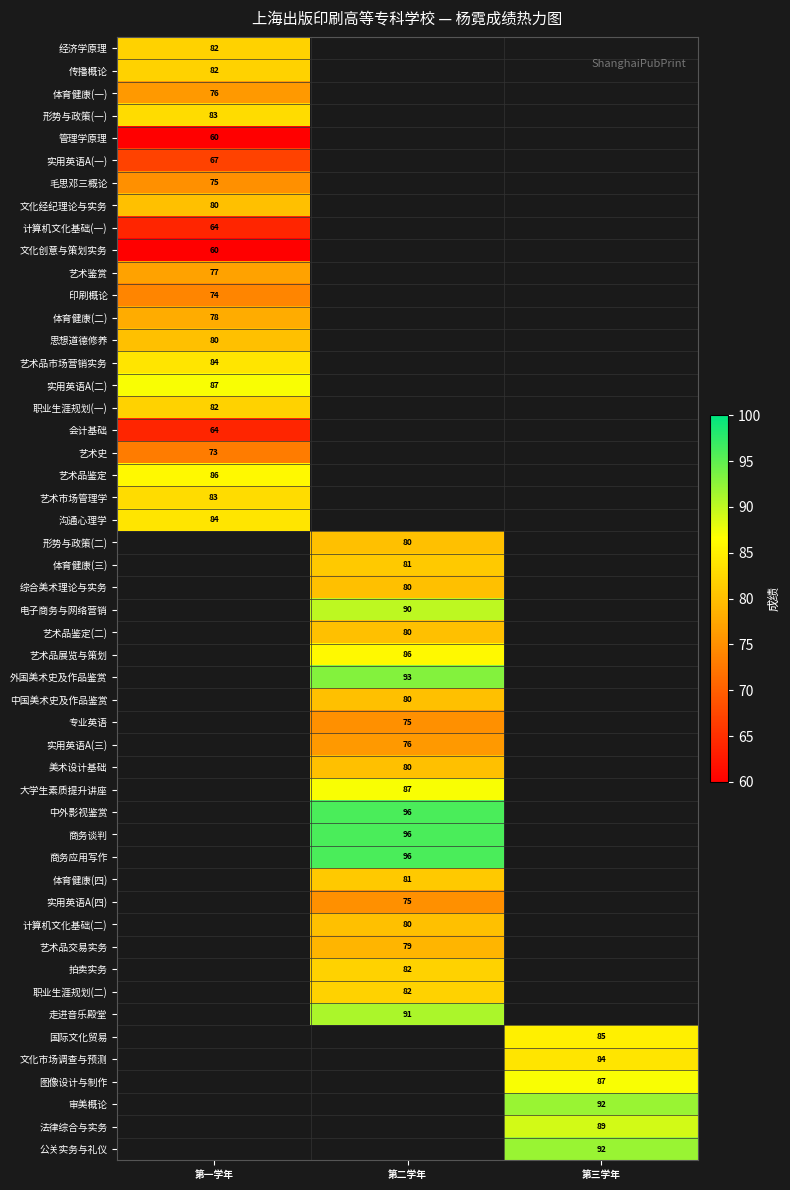

What is the maximum value for 管理学原理?

60